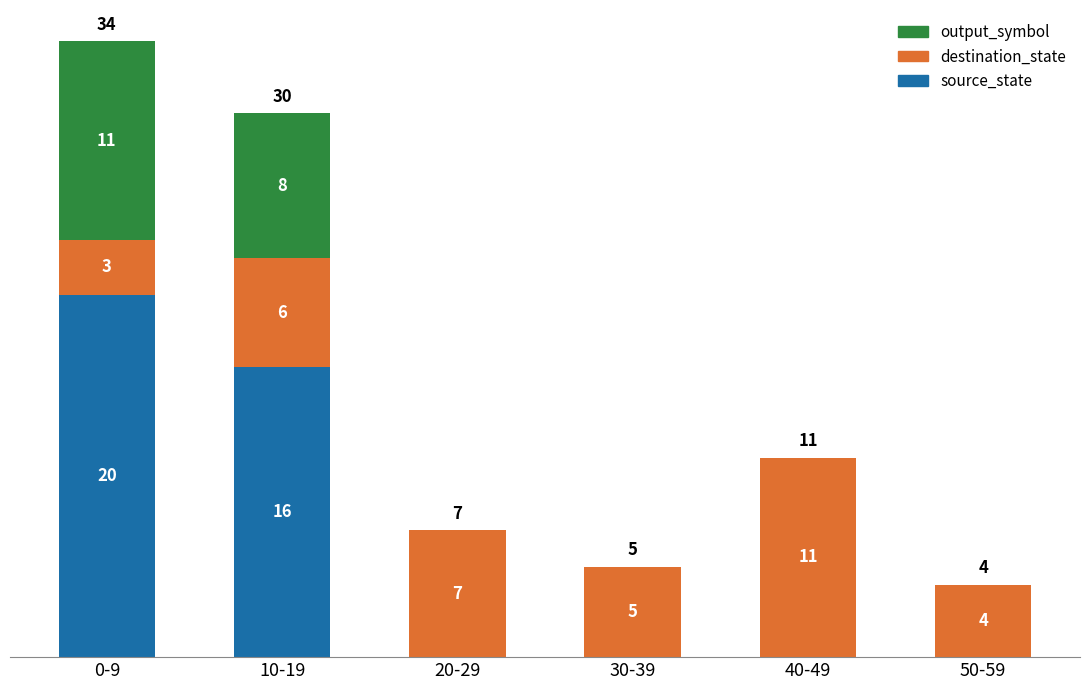

The output_symbol series shows 0 at 40-49. True or false?

True